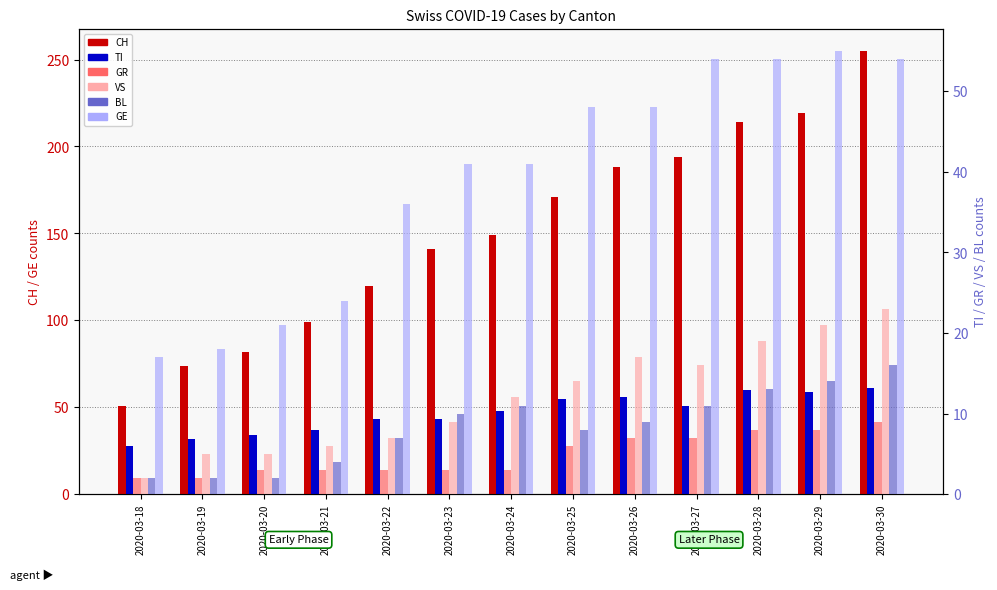

What is the difference between the highest and lowest values at 2020-03-22?

117